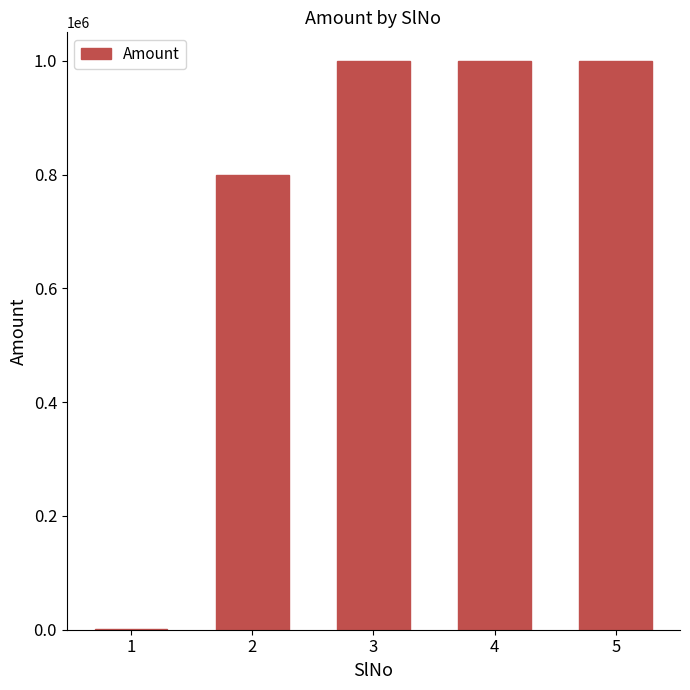

Is it true that the value at 5 is 402713?

False